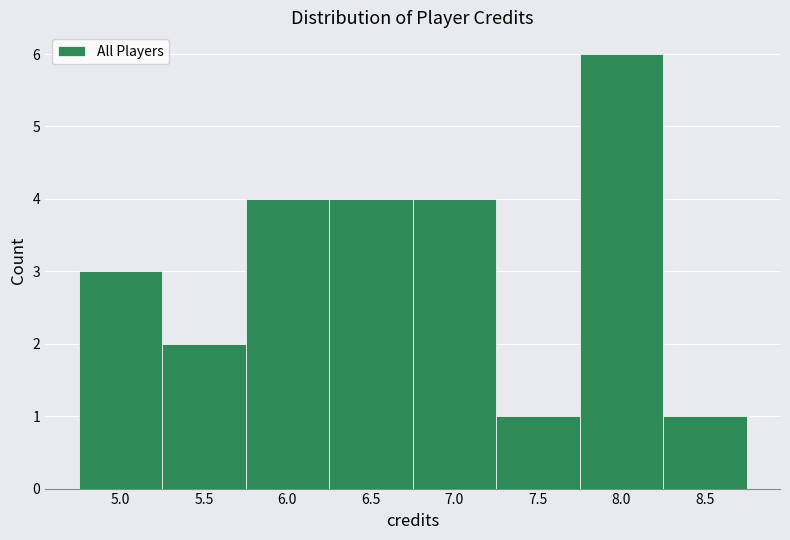

Reading left to right, list every bar in this chart as the range it spans on the x-axis followed by its height. The values are not printed on the chart, so give them approximately, as read against the axis.

4.75 to 5.25: 3
5.25 to 5.75: 2
5.75 to 6.25: 4
6.25 to 6.75: 4
6.75 to 7.25: 4
7.25 to 7.75: 1
7.75 to 8.25: 6
8.25 to 8.75: 1